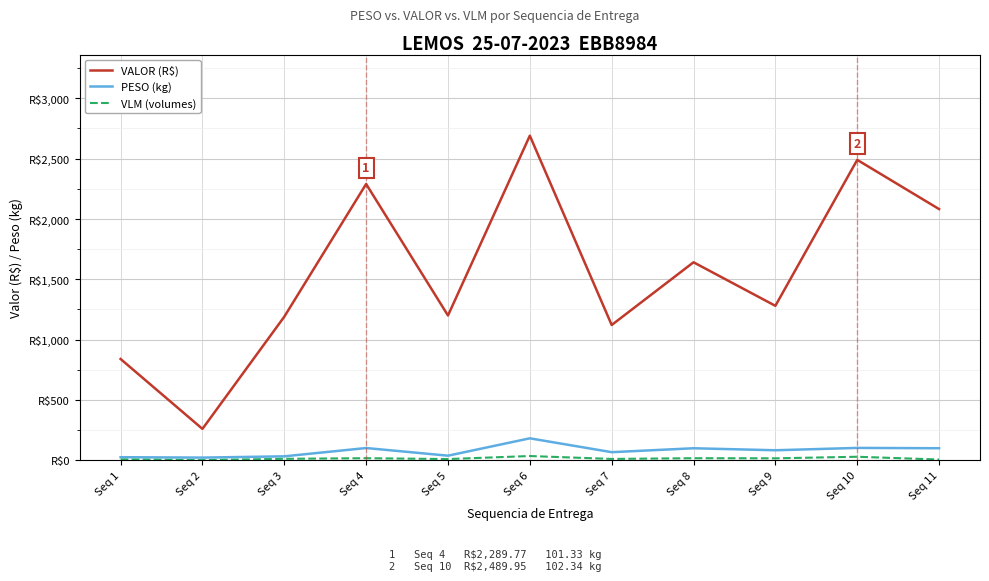

Does the chart display data point markers on the line(s)?

No